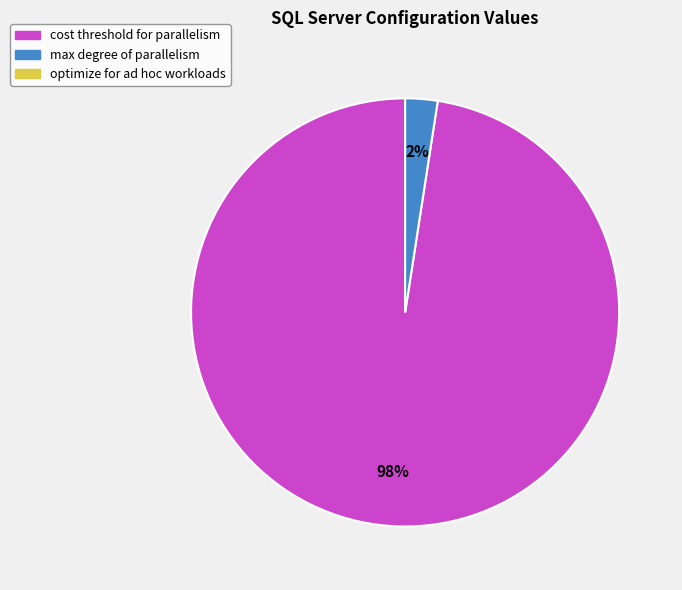

How many segments does this pie chart have?

2